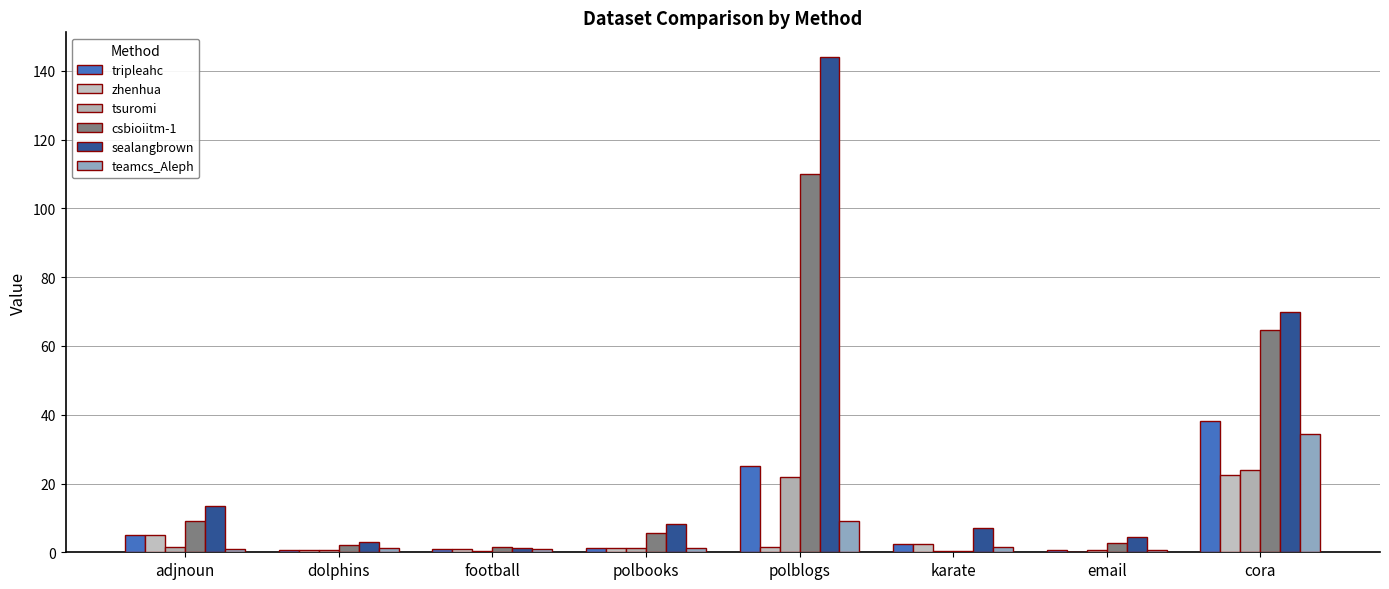

What position from the left is cora?

8